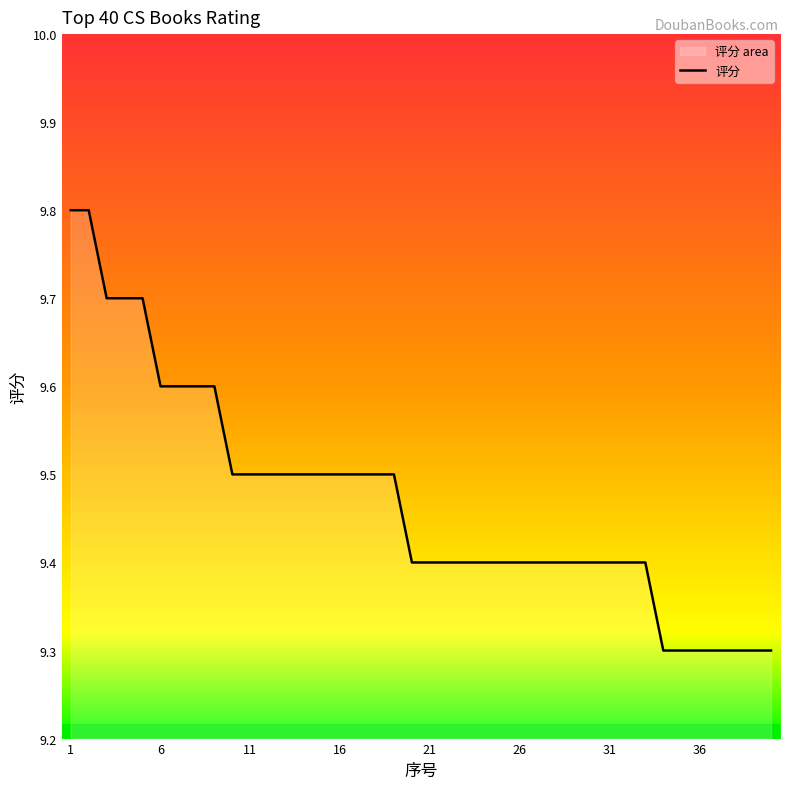

True or false: there are more than 1 points higher than both neighbors.

False